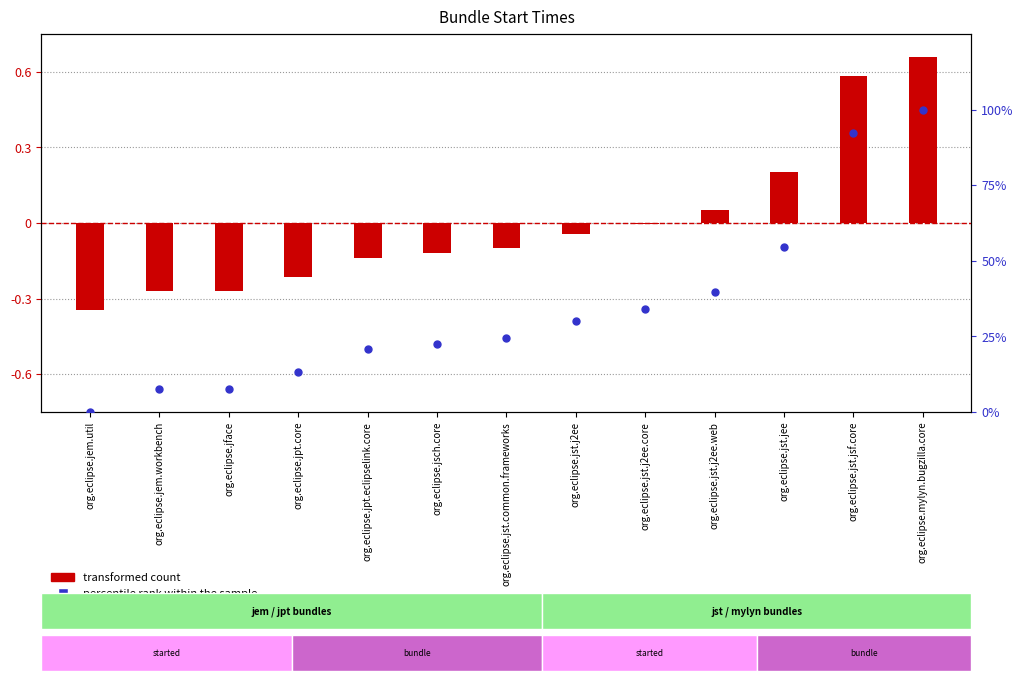

What is the total value across all series at org.eclipse.jface?

7.2